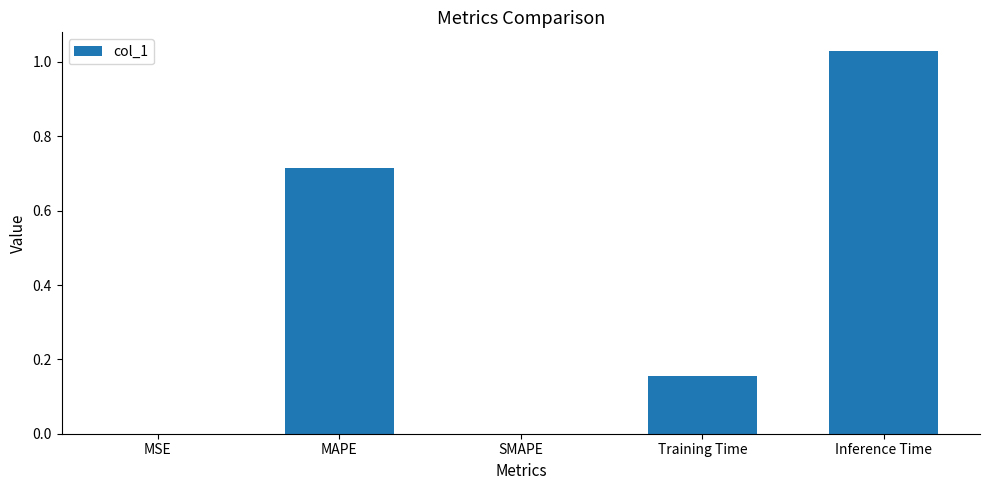

Count the number of data series in this chart.

1